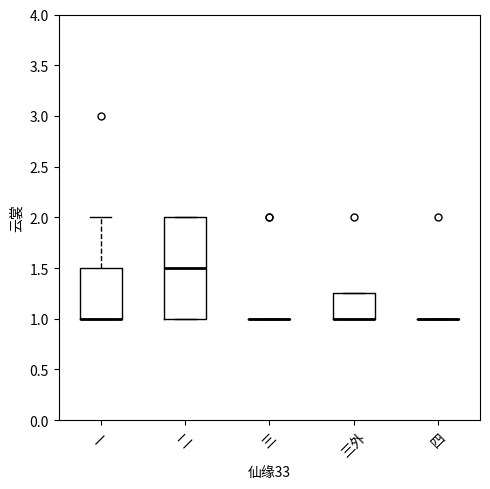

Which box is the tallest, from its lower edge to its upper edge?

二